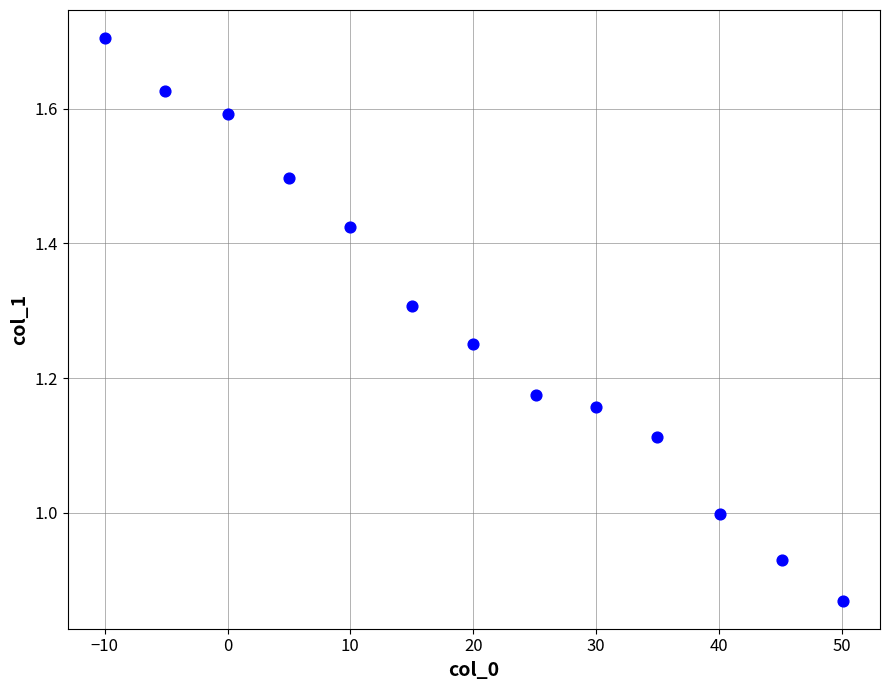

What is the range of Y values (max minus min)?

0.8